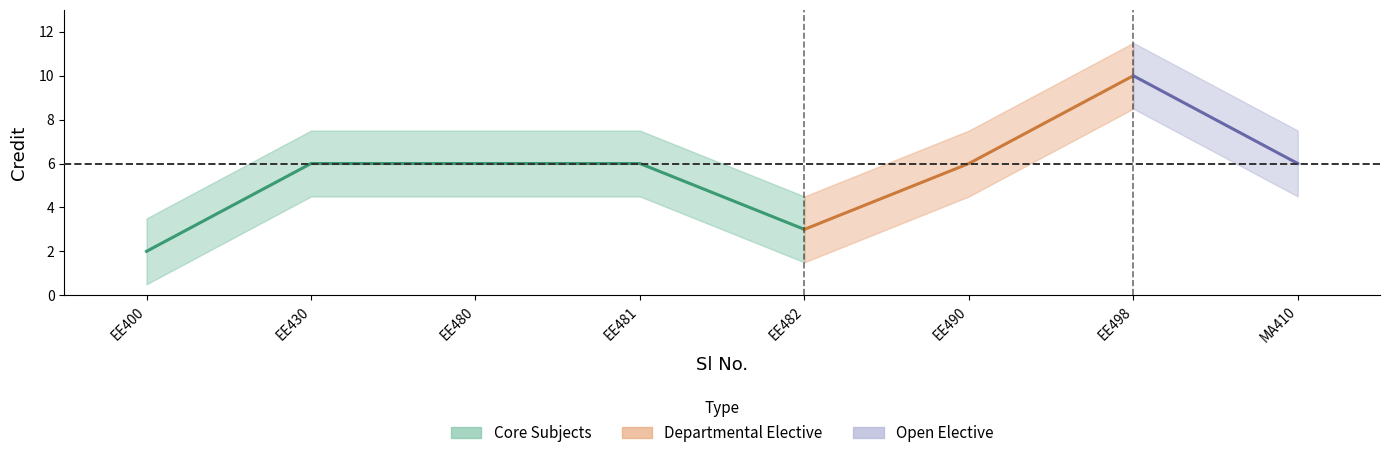

At which label does the data first exceed 6?

7